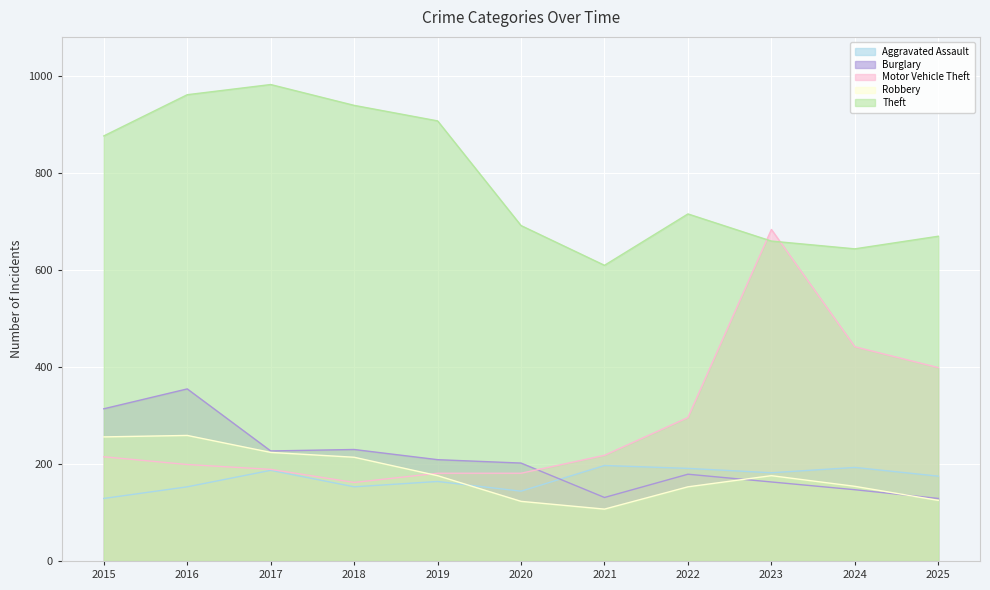

What is the total value across all series at 2022?

1535